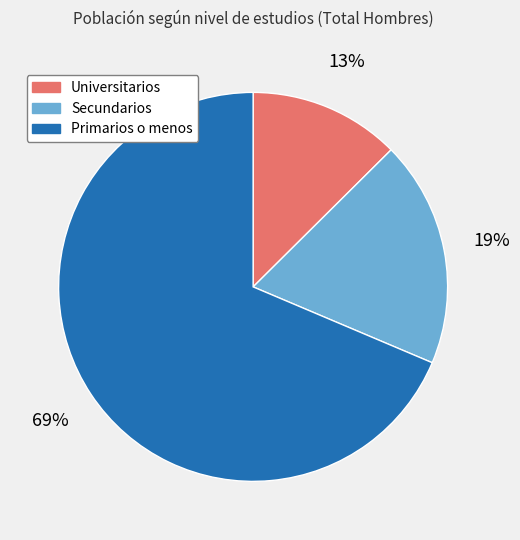

The Universitarios slice represents 13% of the pie. True or false?

True